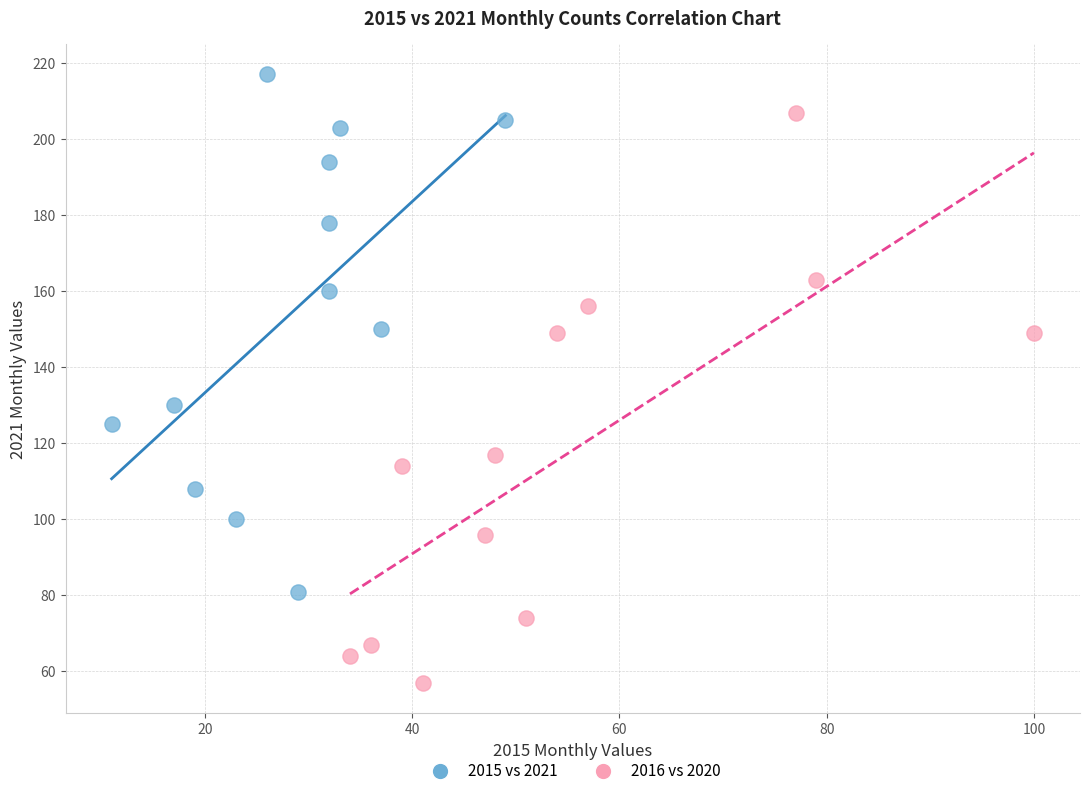

Which series has the largest Y range (max minus min)?

2016 vs 2020